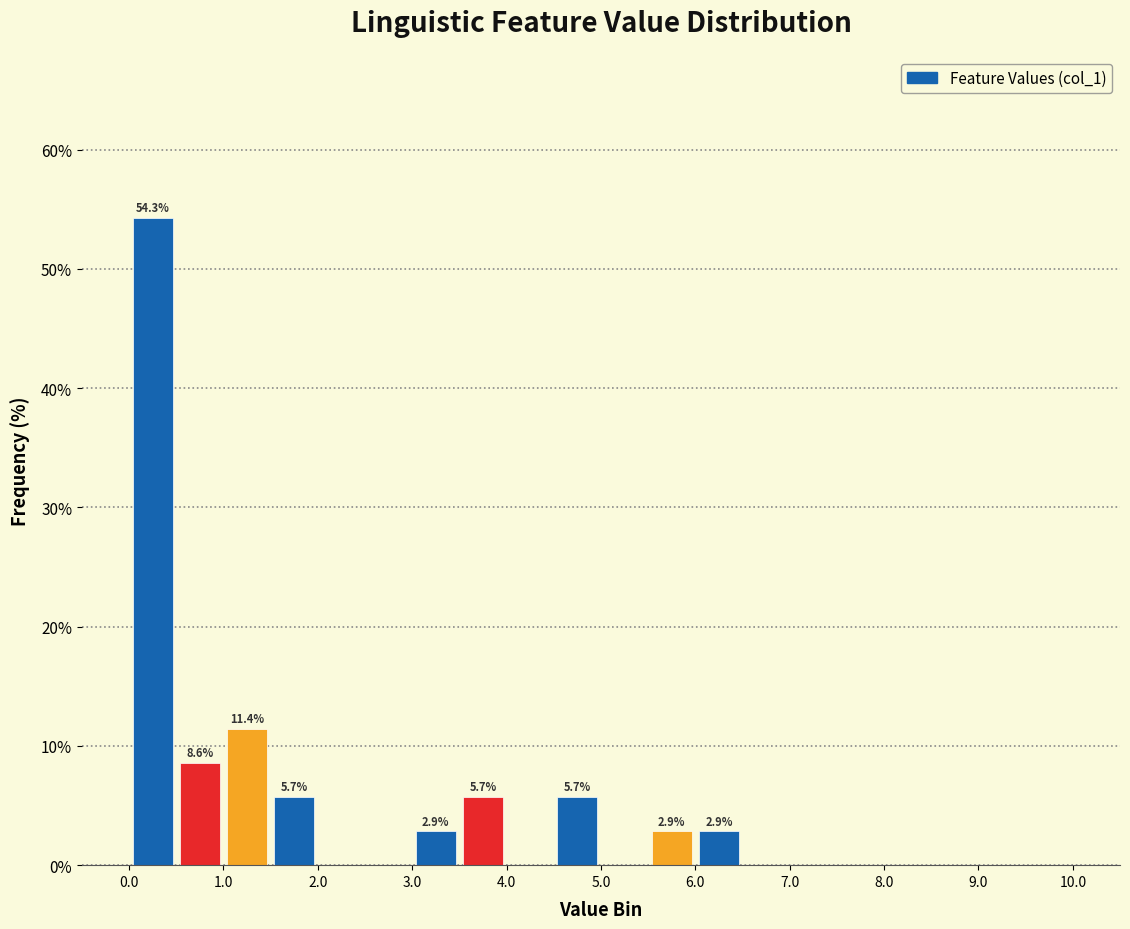

Over which range of the x-axis is the bar tallest?

0.0 to 0.5